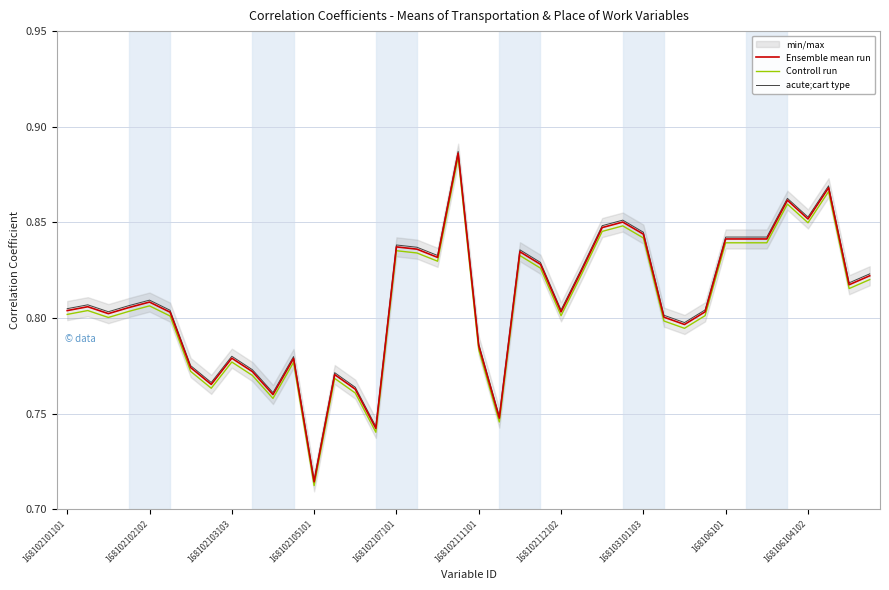

Count the acute;cart type values in the range 0 to 1.

40